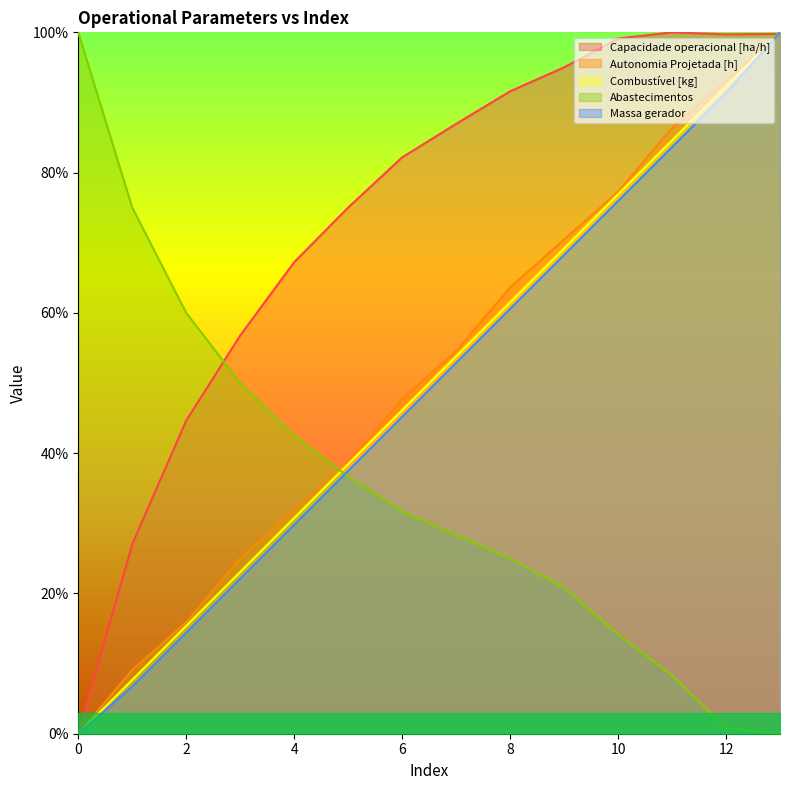

True or false: Capacidade operacional [ha/h] has a value of 99.7 at 12.

True